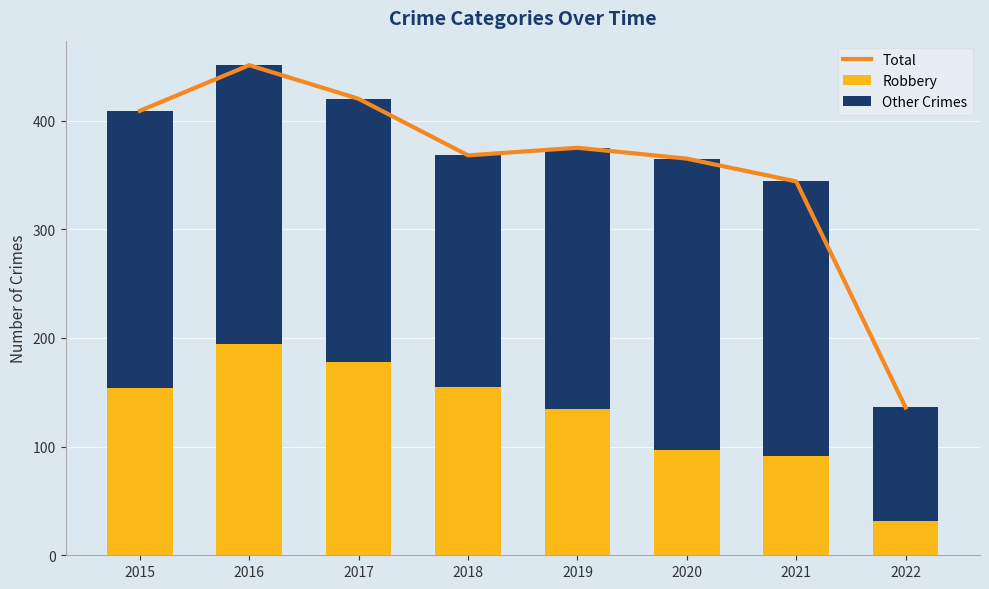

What is the lowest value of the Robbery series?

32